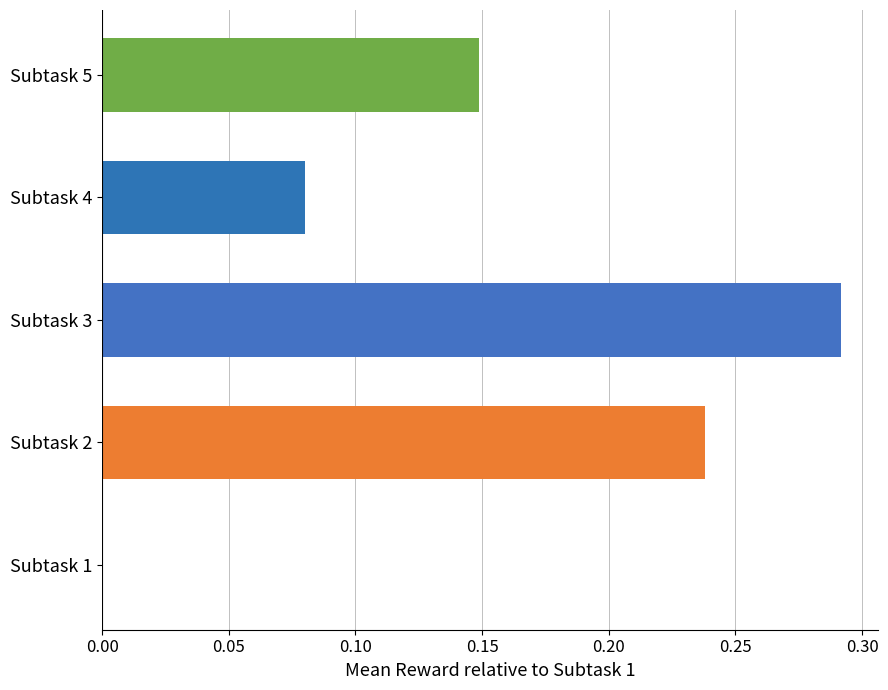

Is it true that the value at 6 is 0.2?

False